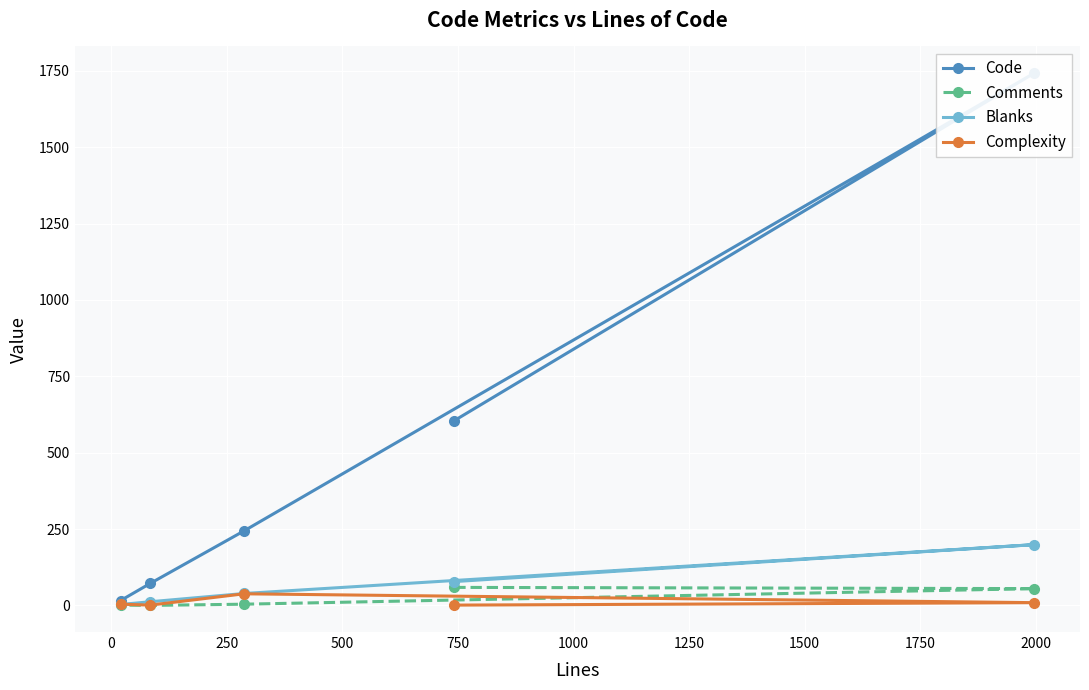

How many values in the Comments series are below 4?

2